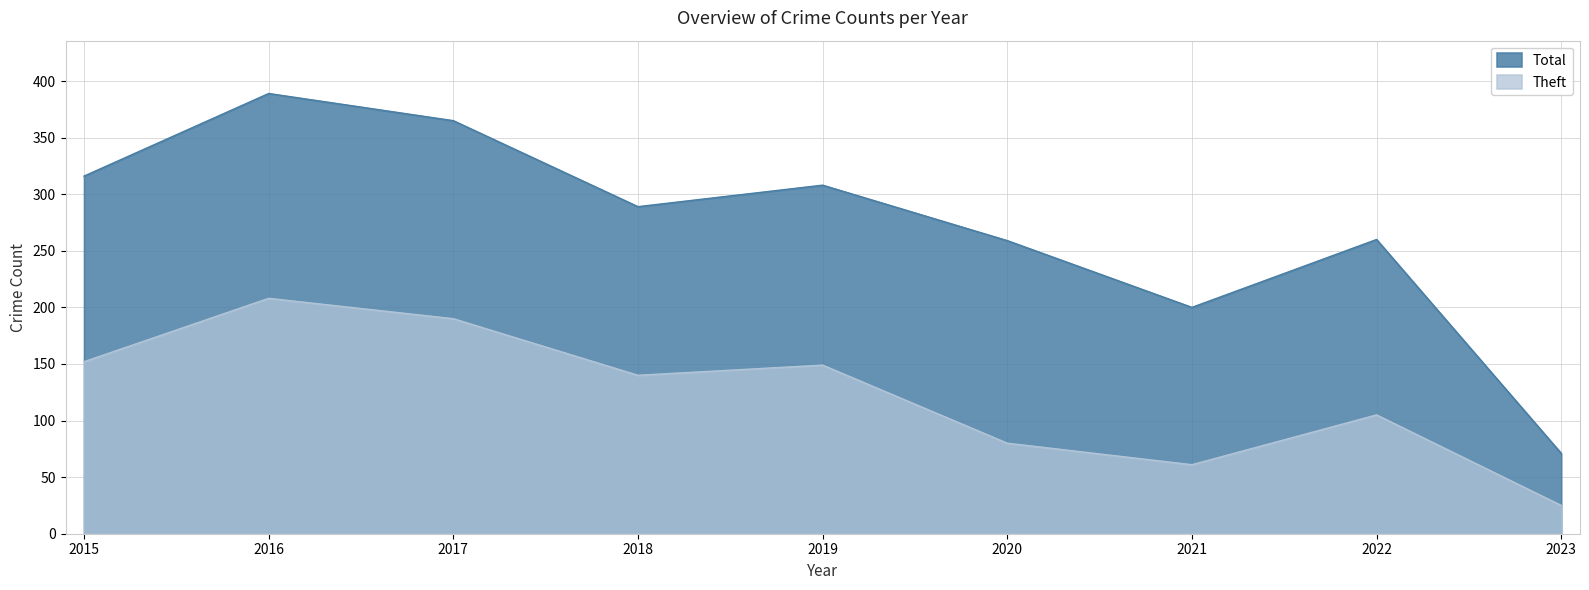

At how many categories does at least one series exceed 182?

8